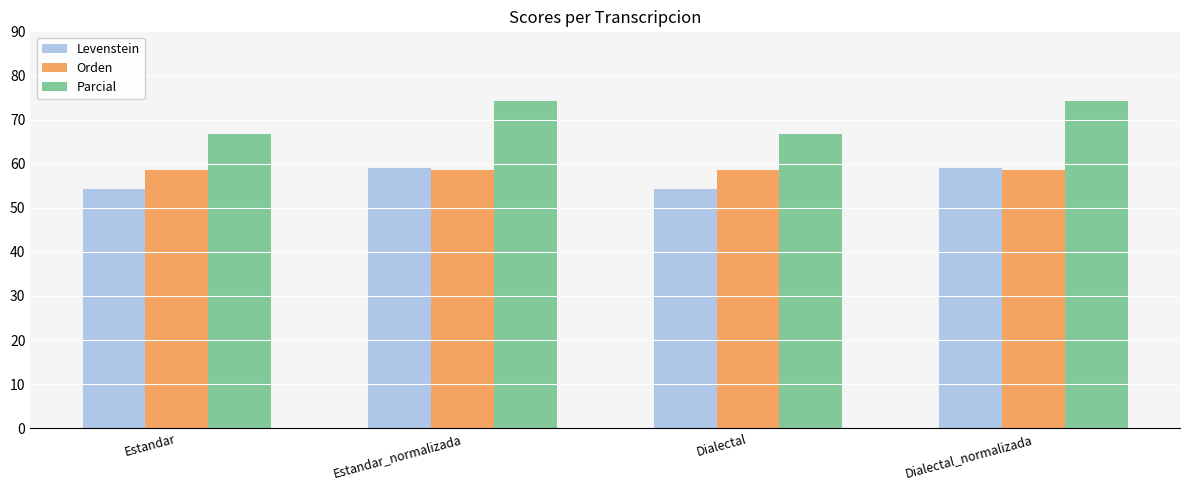

What is the value of the Levenstein bar at the 1st from the left?

54.2